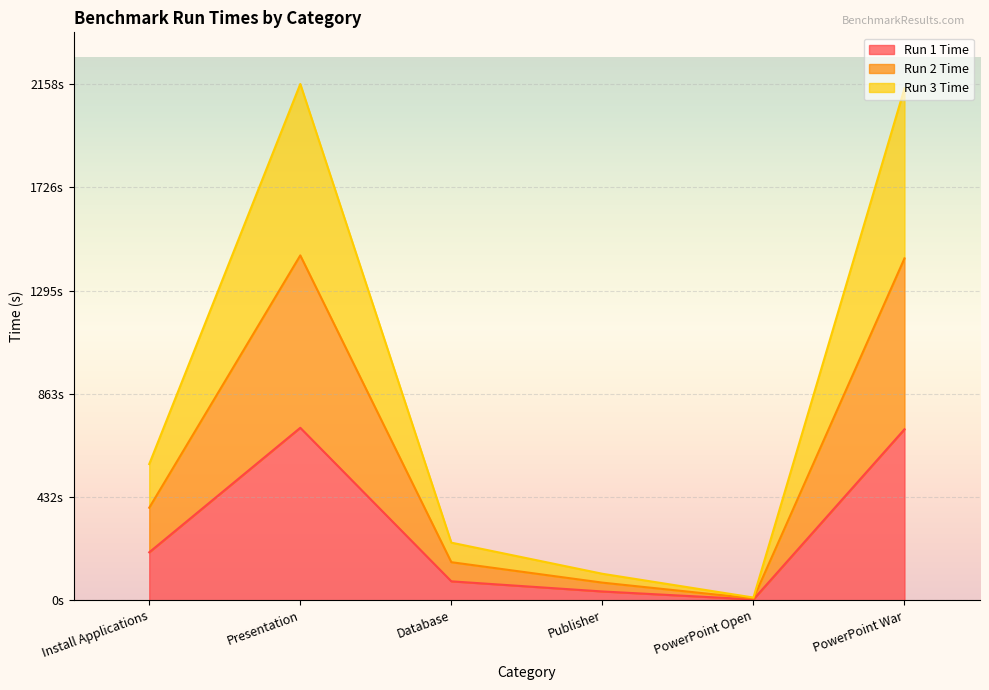

Is the value of Run 2 Time at Database greater than the value of Run 1 Time at PowerPoint War?

No